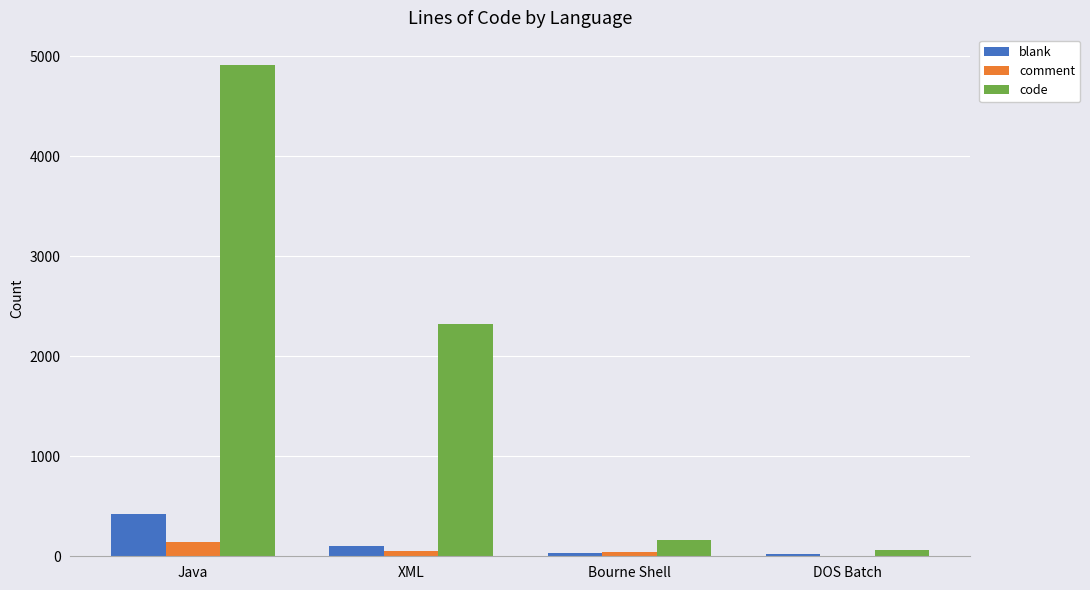

Where is blank nearest to the value 220?

XML